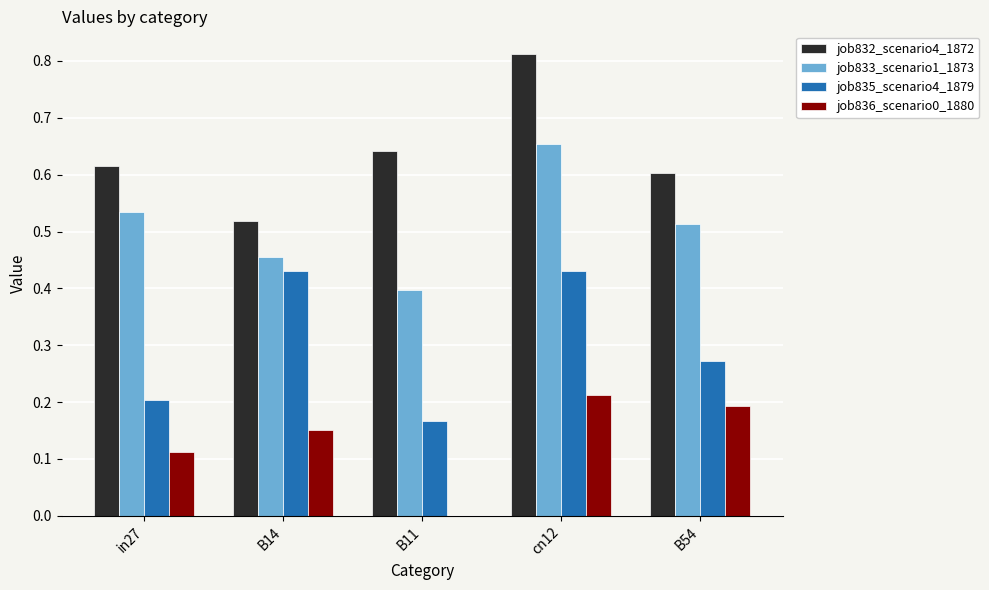

The job832_scenario4_1872 series shows 0.3 at in27. True or false?

False